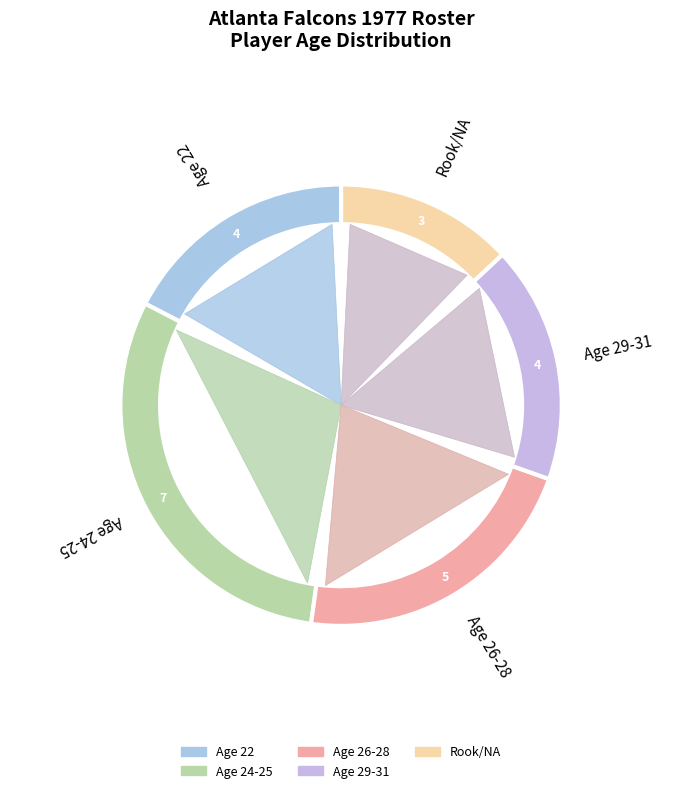

To the nearest percent, what is the average slice percentage?

20%